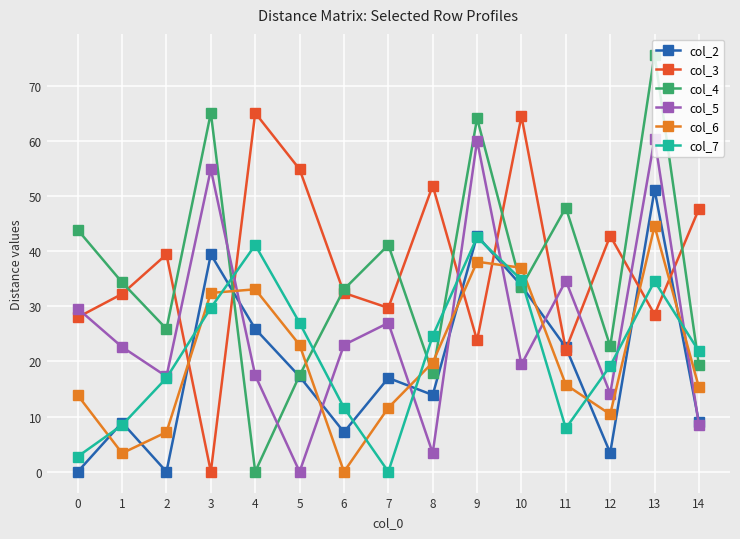

What is the sum of all col_4 values?

541.7